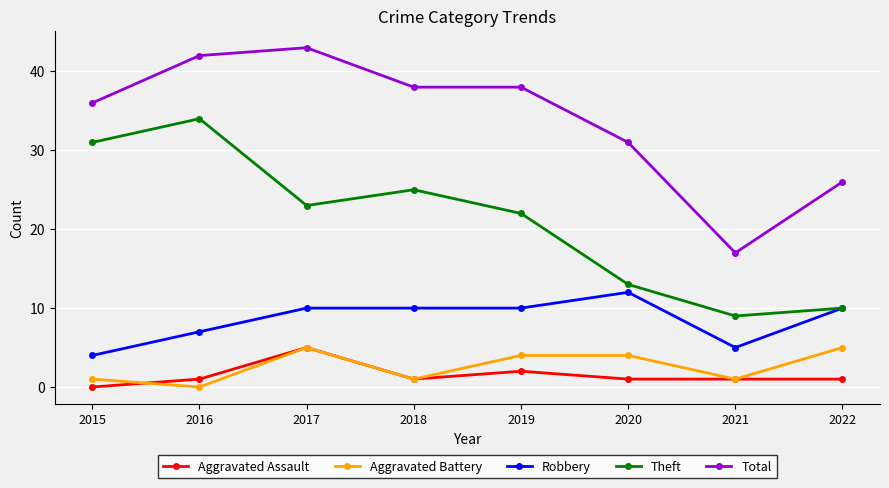

What is the maximum value shown in the chart?

43